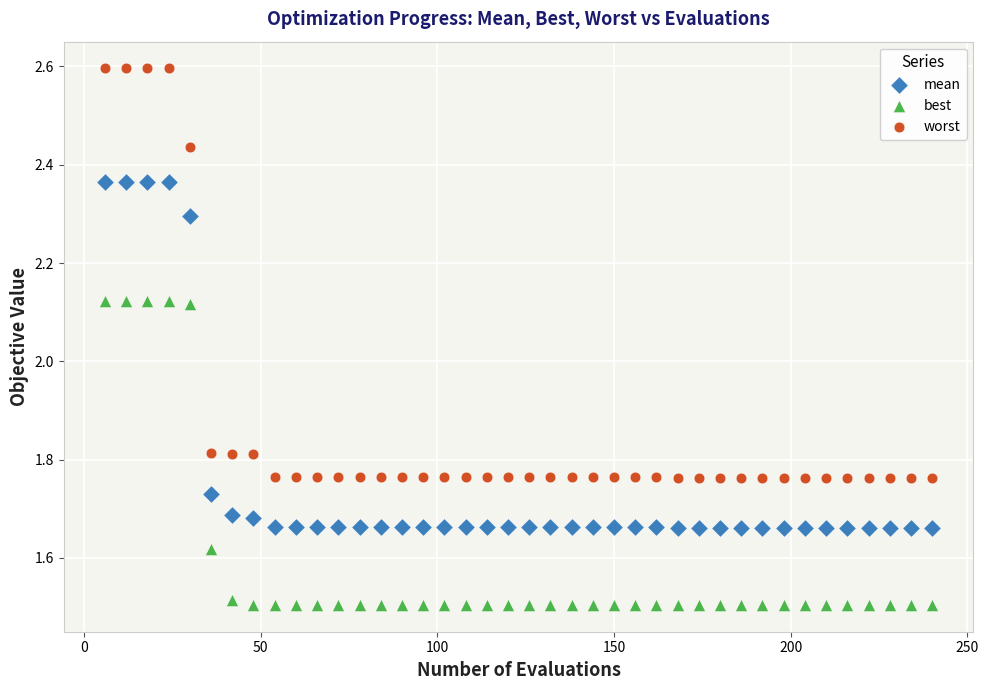

Which series reaches the maximum Y coordinate?

worst